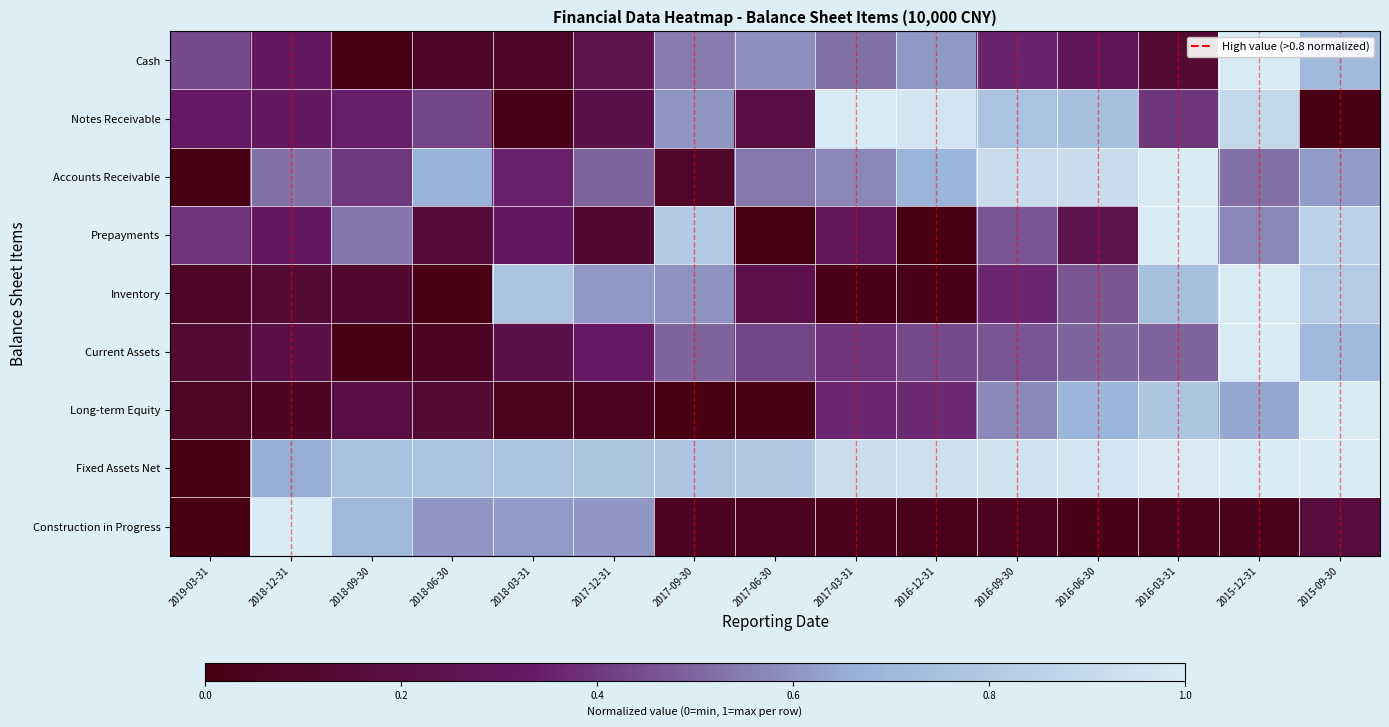

At how many categories does at least one series exceed 0?

15